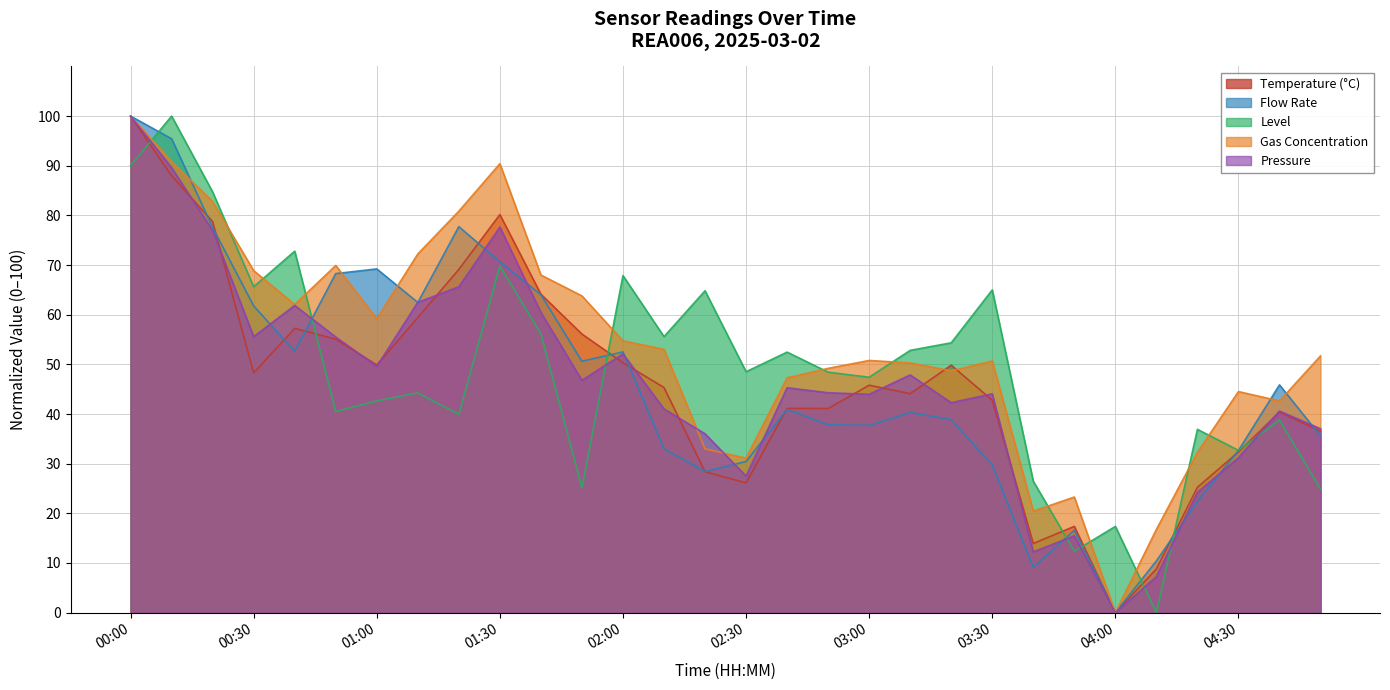

At 02:40, list the series in order from smallest to largest.

flow_rate, temperature, pressure, gas_concentration, level